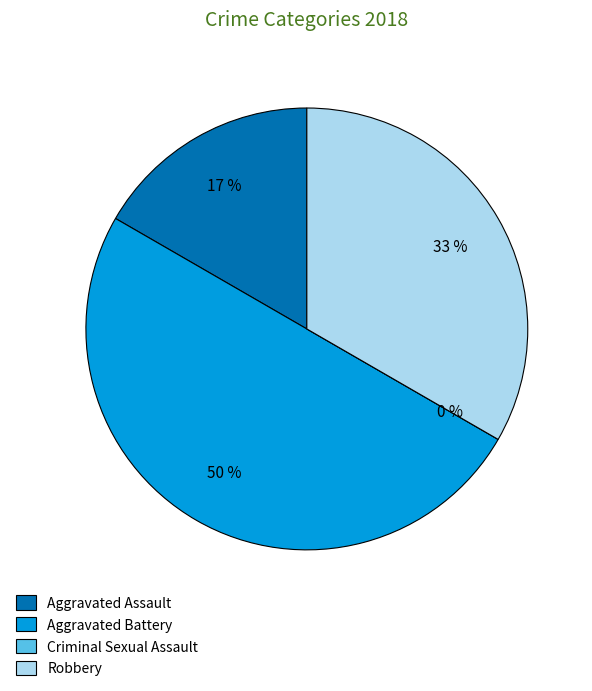

Do Aggravated Battery and Aggravated Assault together represent more than half of the pie?

Yes